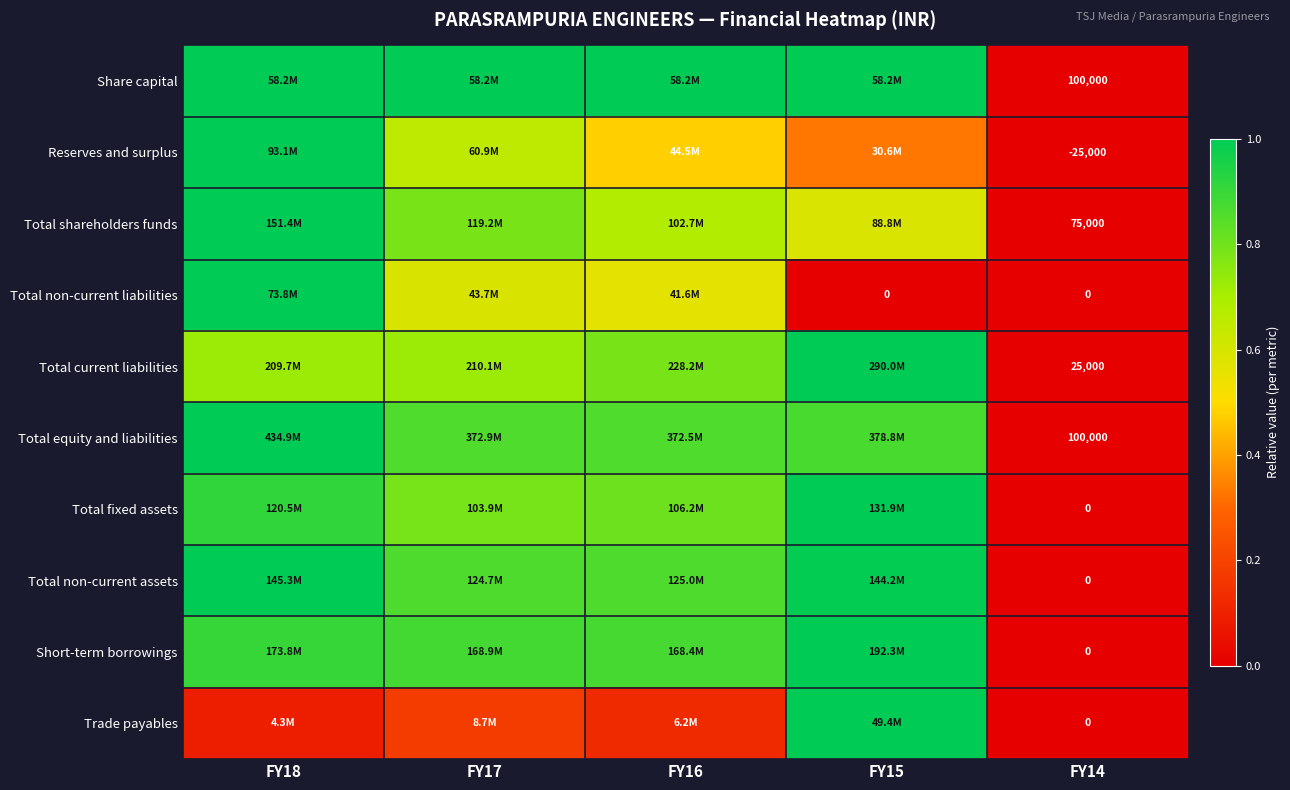

At which label is Reserves and surplus closest to 0?

FY14